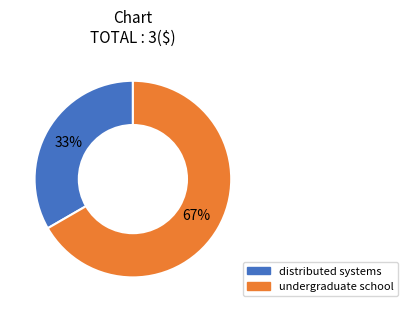

Combined, do undergraduate school and distributed systems account for over 50%?

Yes